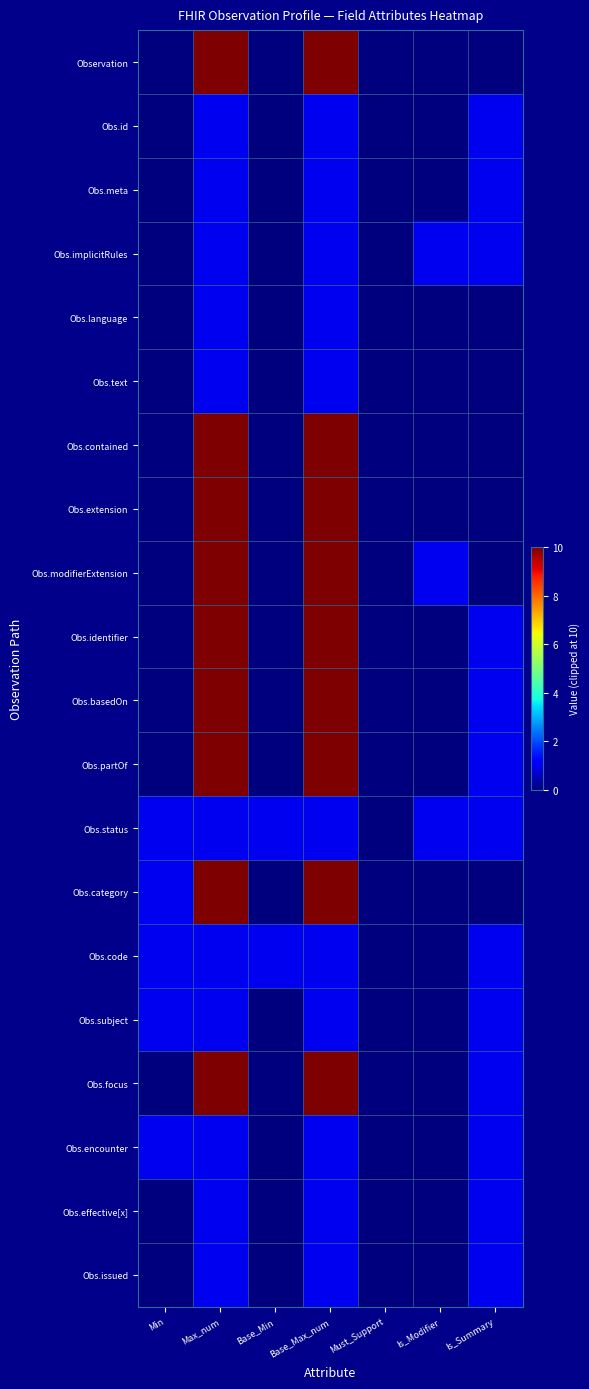

What is the total value across all series at Base_Max_num?

101